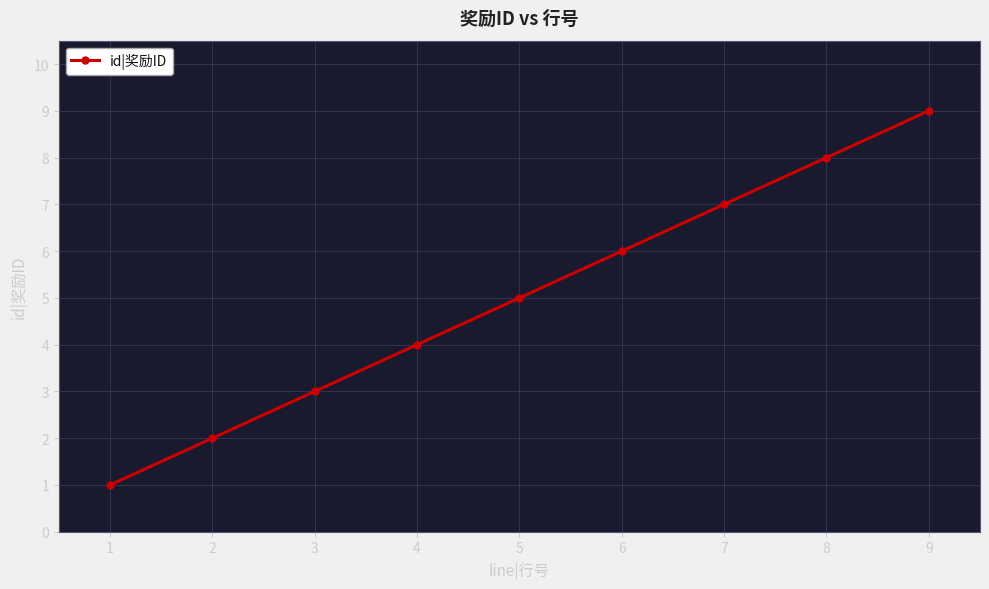

What is the maximum value shown in the chart?

9